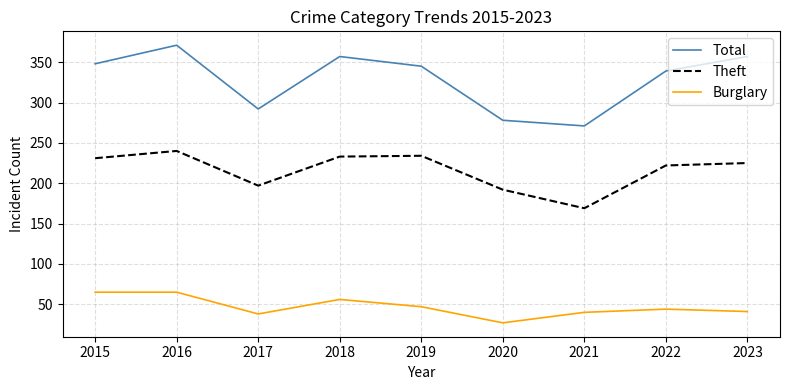

What is the difference between the maximum and minimum values in the Burglary series?

38